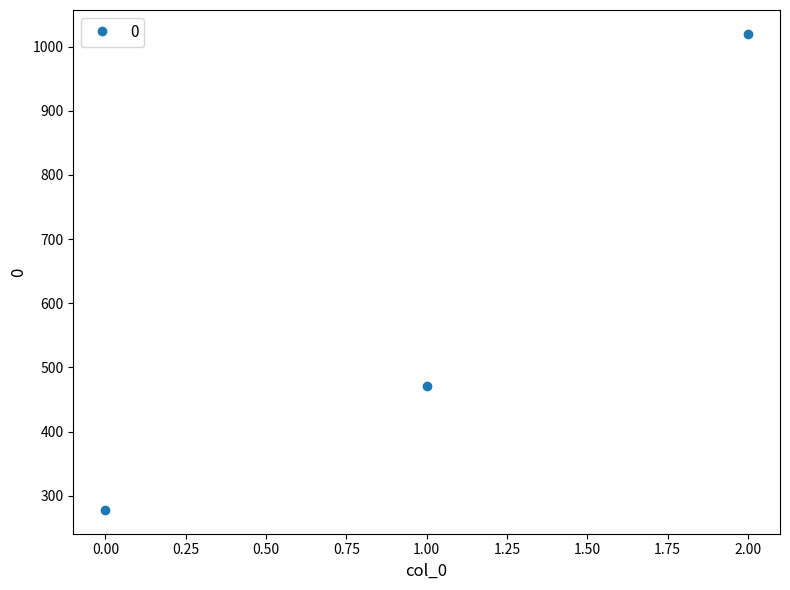

Does the chart have visible grid lines?

No